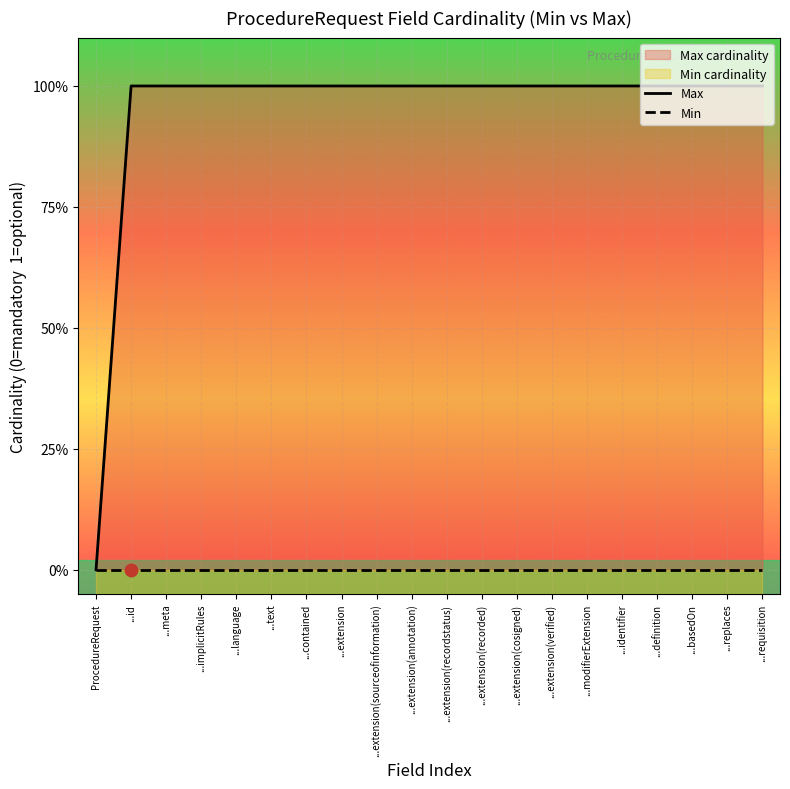

At how many categories does at least one series exceed 0?

19